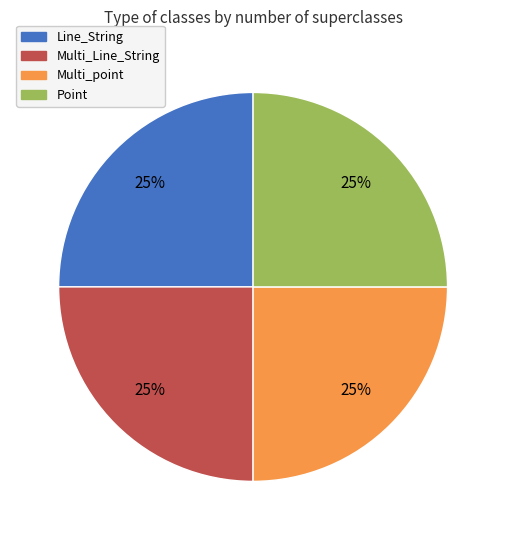

To the nearest percent, what percentage of the pie is Point?

25%